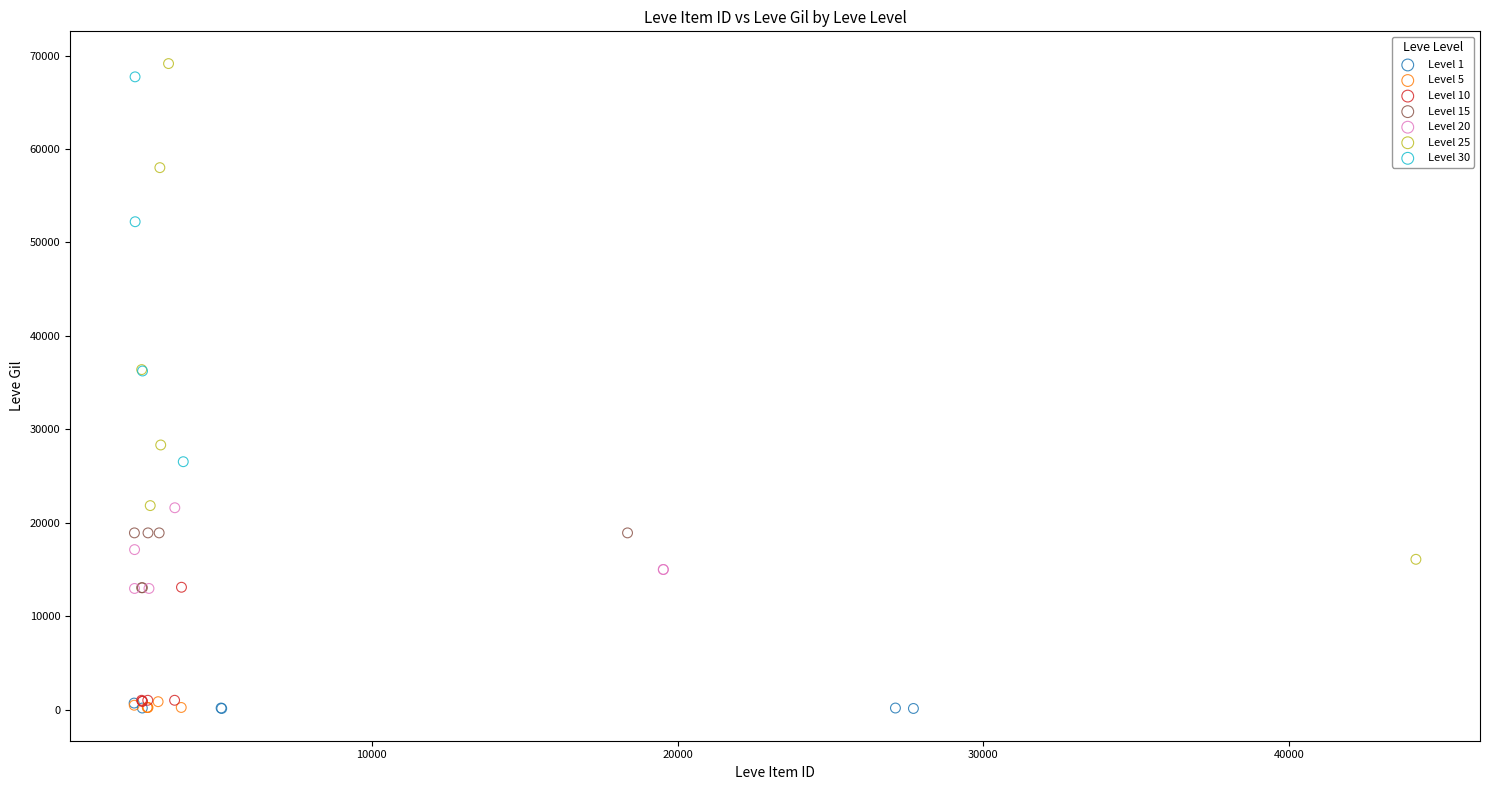

Which series has the widest spread of Y values?

Level 25